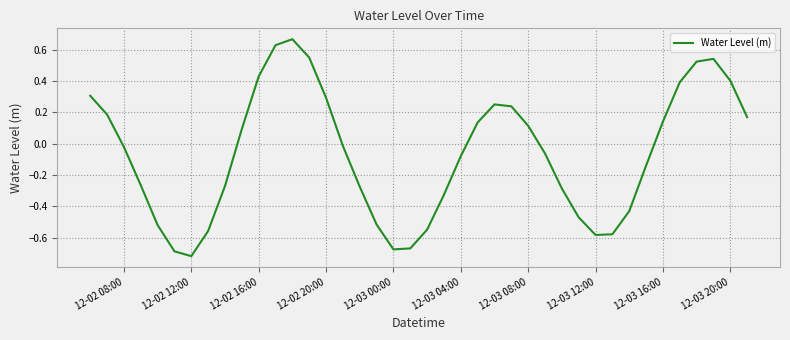

What is the difference between the maximum and minimum values?

1.4